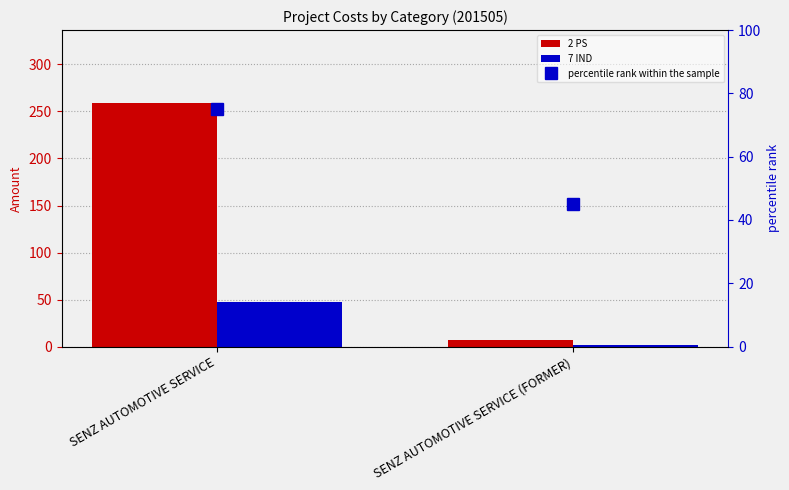

The value of 7 IND at SENZ AUTOMOTIVE SERVICE is 46.9. True or false?

True